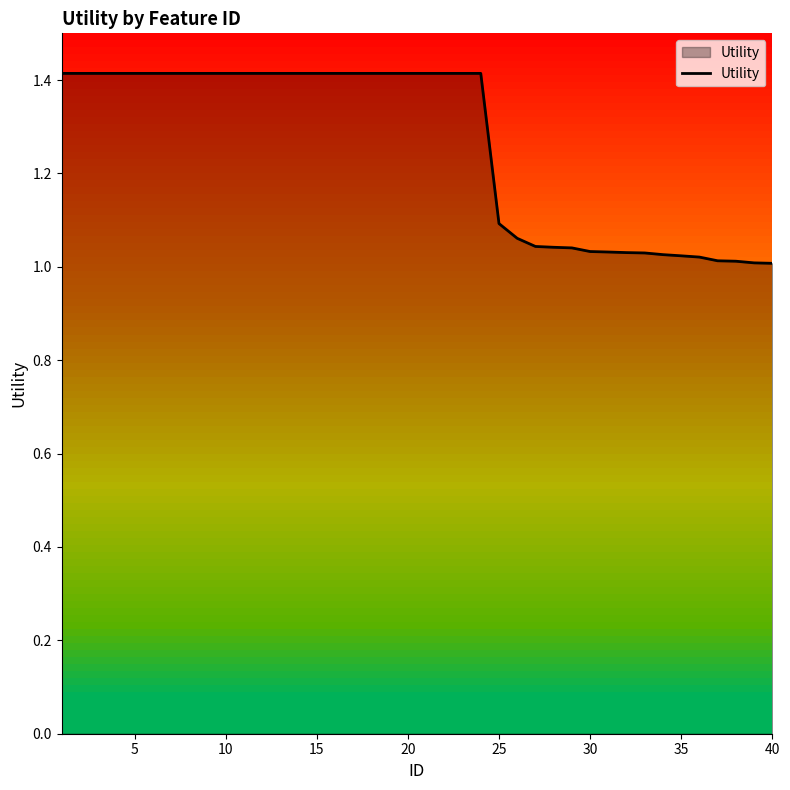

What is the sum of all values?

50.5